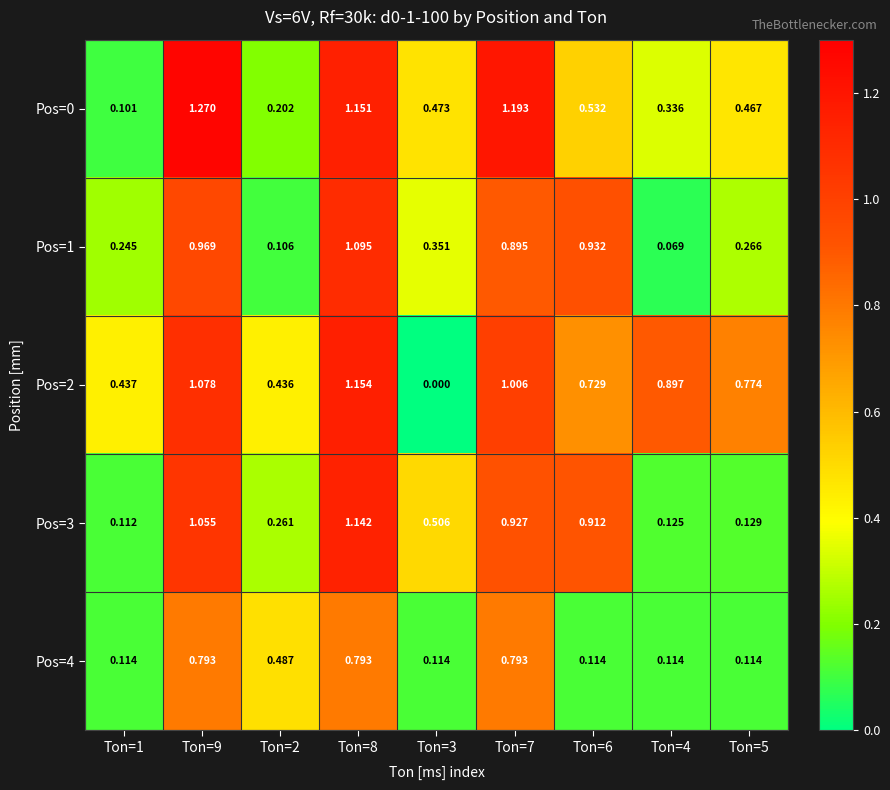

Is the value of Pos=4 at Ton=1 greater than the value of Pos=1 at Ton=1?

No